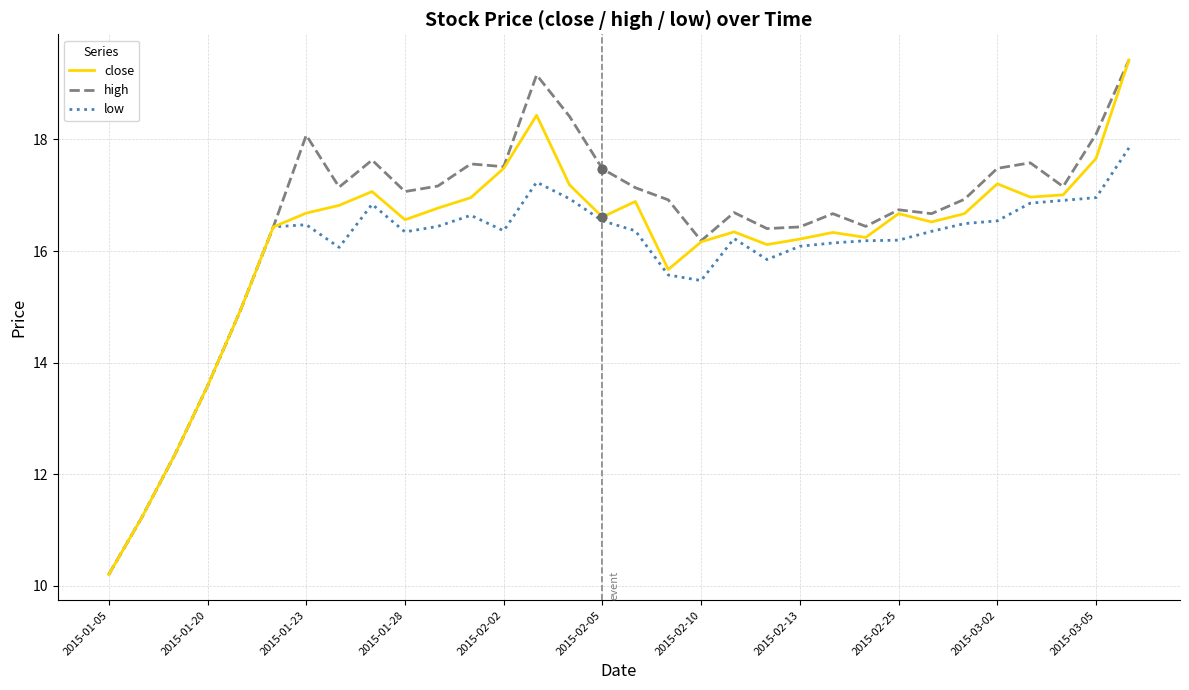

What are all the series names shown in the legend?

close, high, low